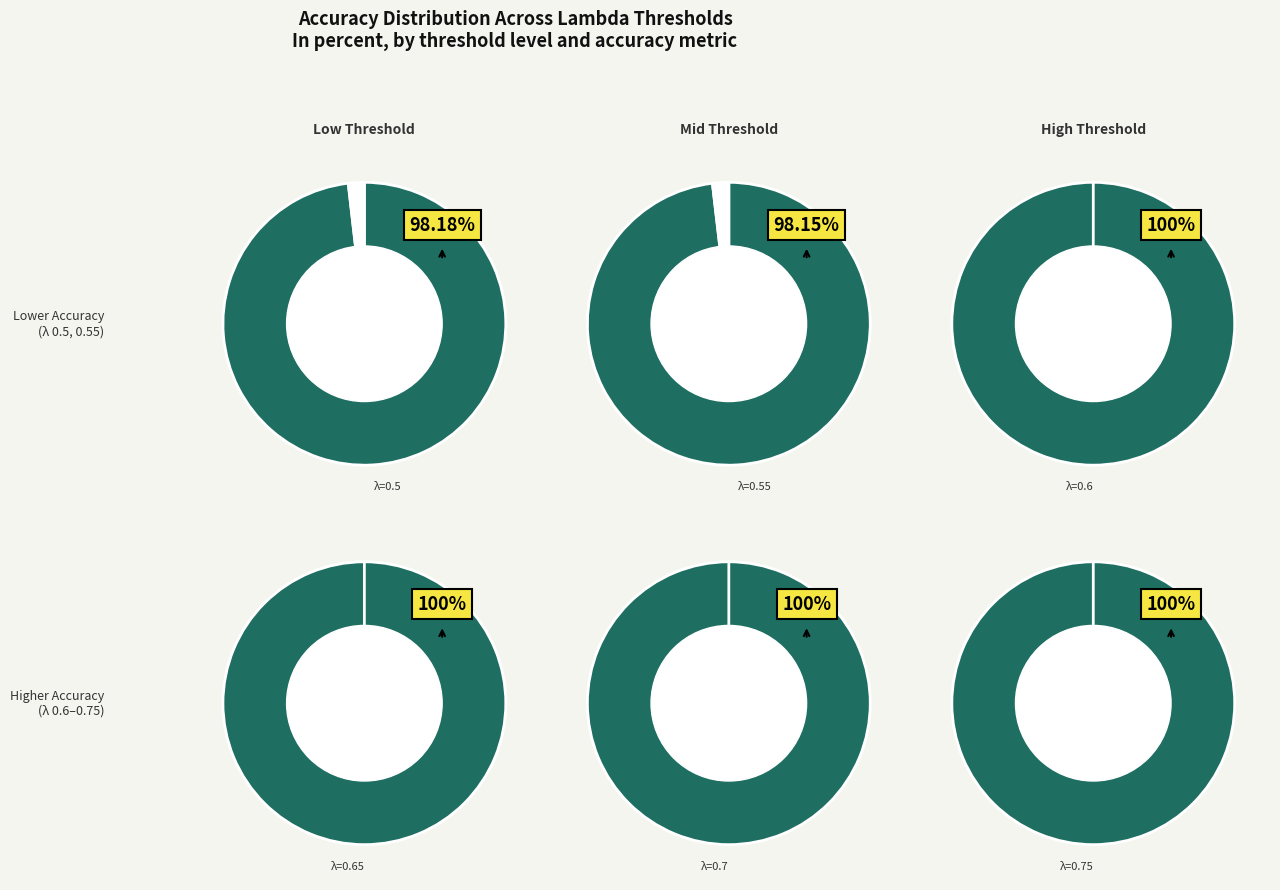

Is 0.65 the majority of the pie?

No